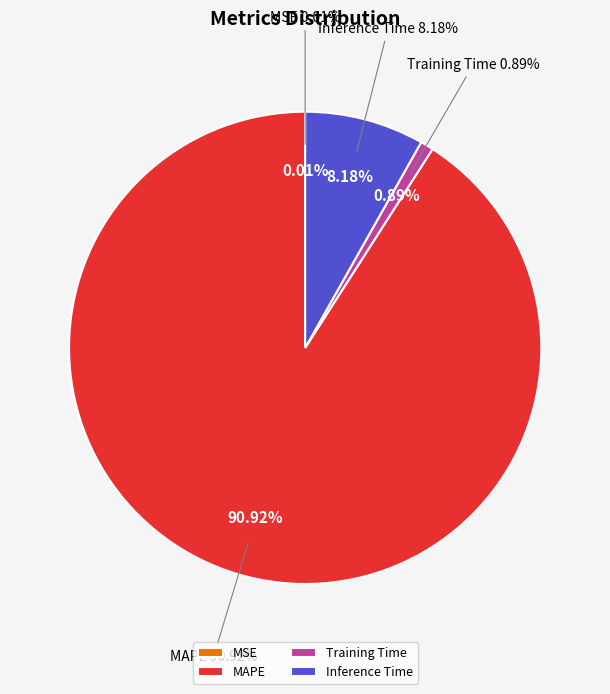

Is there a majority slice in this chart?

Yes